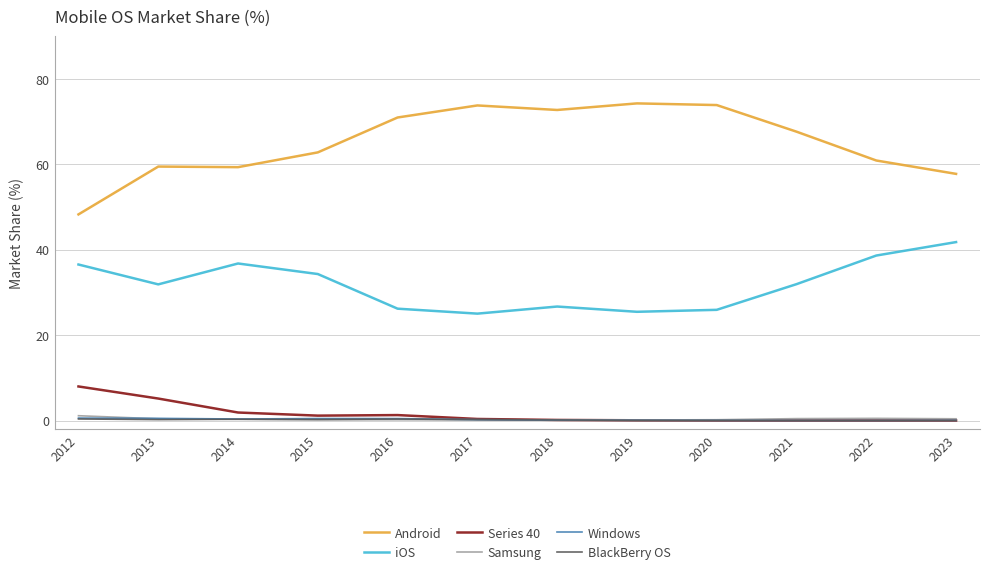

What are all the series names shown in the legend?

Android, iOS, Series 40, Samsung, Windows, BlackBerry OS